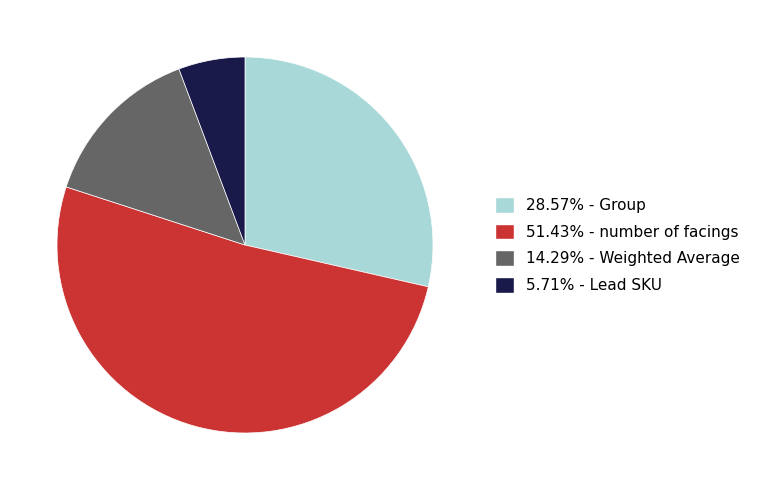

Does any single category account for the majority?

Yes